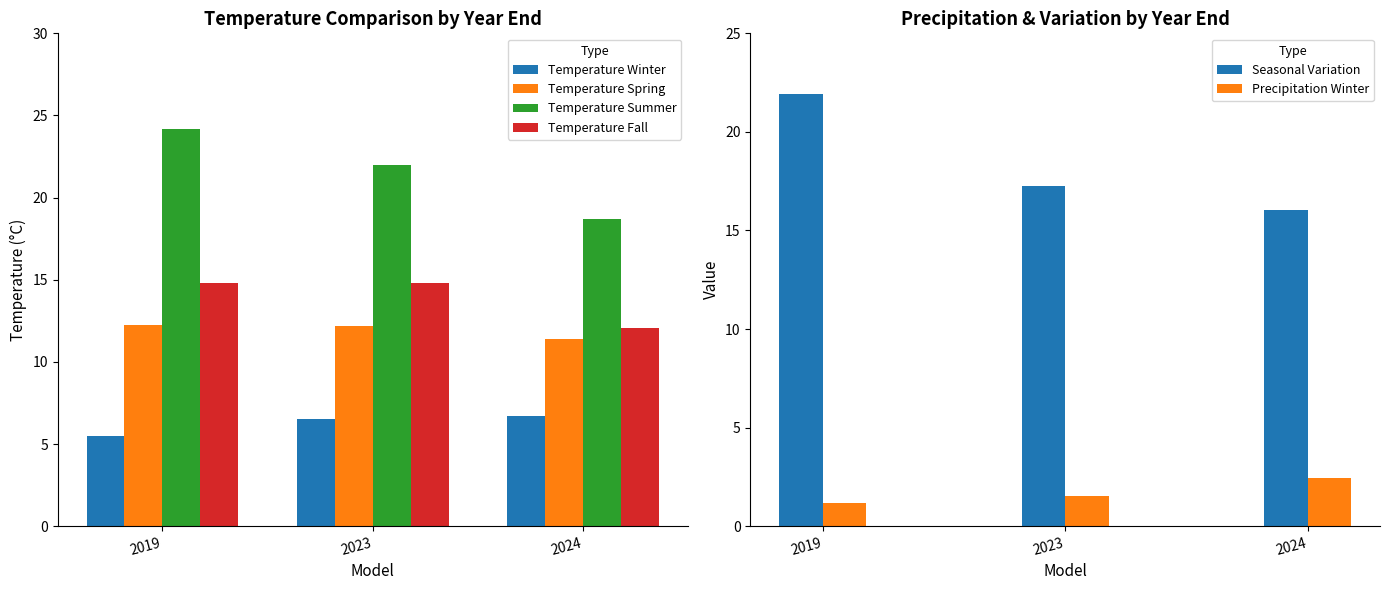

Does the chart contain stacked bars?

No